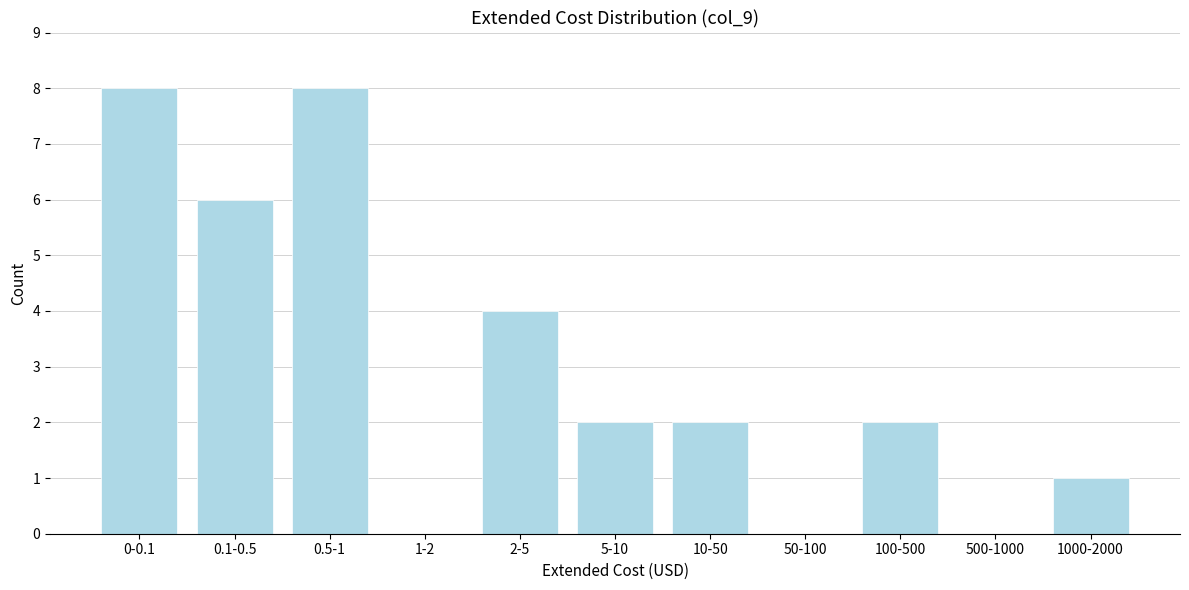

Reading right to left, transcribe all the data shown in this chart.

1000-2000=1	500-1000=0	100-500=2	50-100=0	10-50=2	5-10=2	2-5=4	1-2=0	0.5-1=8	0.1-0.5=6	0-0.1=8